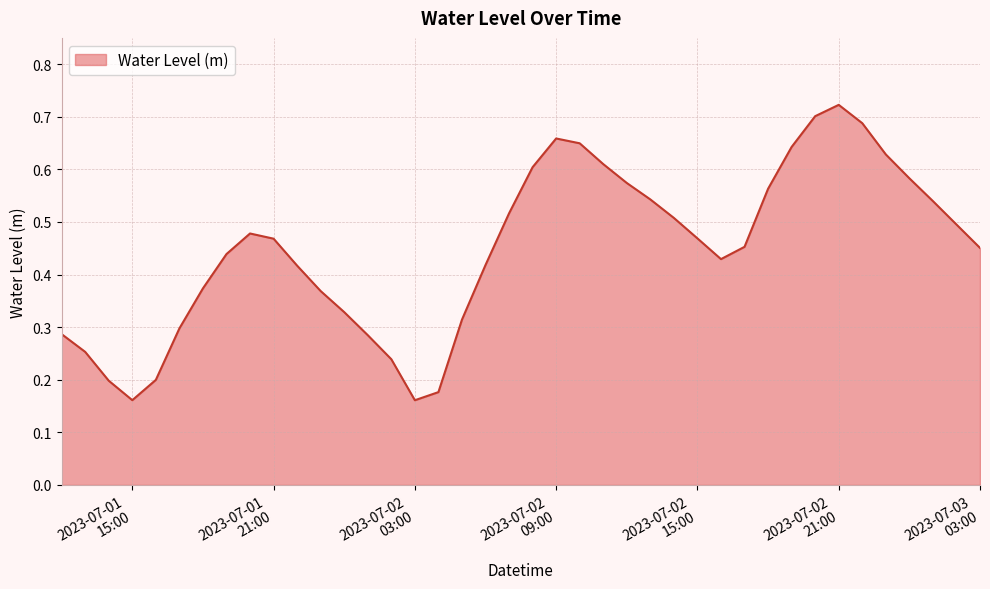

How many lines are shown in the chart?

1